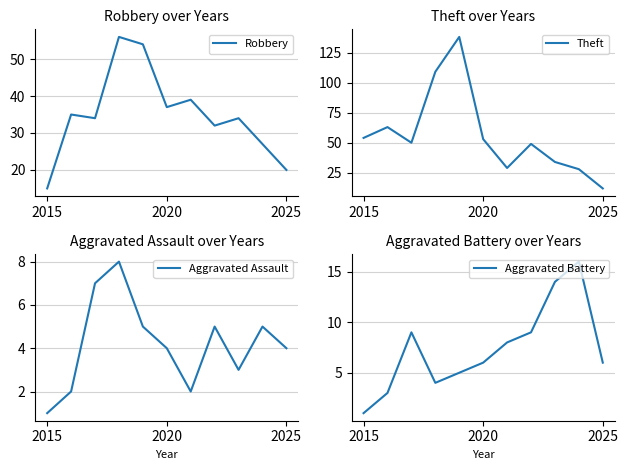

Which series has the largest total across all categories?

Theft